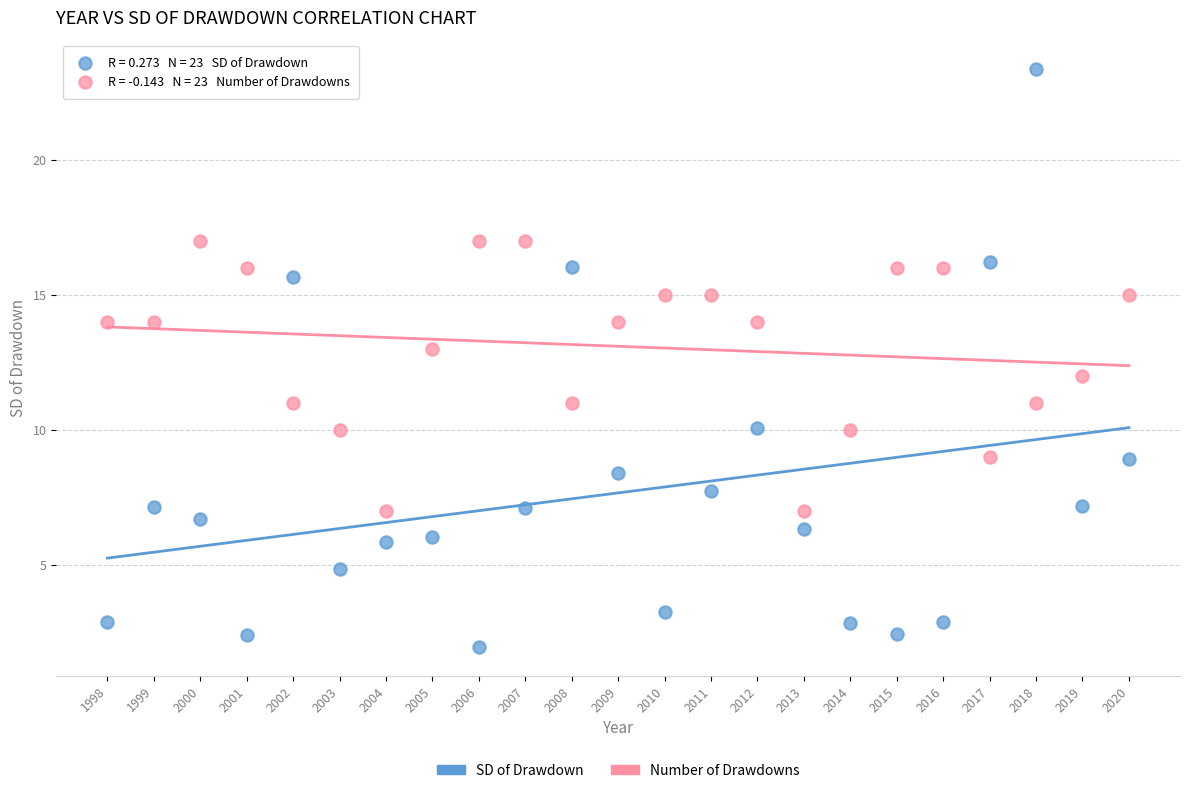

Which series contains the lowest Y value?

SD of Drawdown